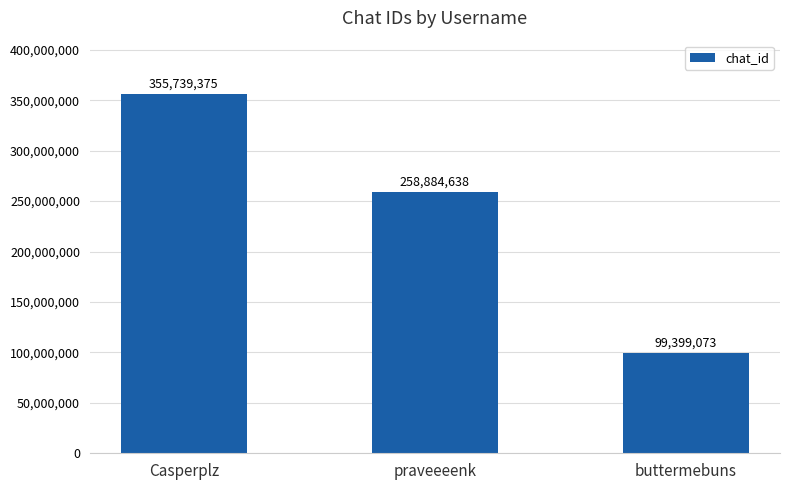

Reading right to left, list all the values displayed in this chart.

buttermebuns=99399073	praveeeenk=258884638	Casperplz=355739375